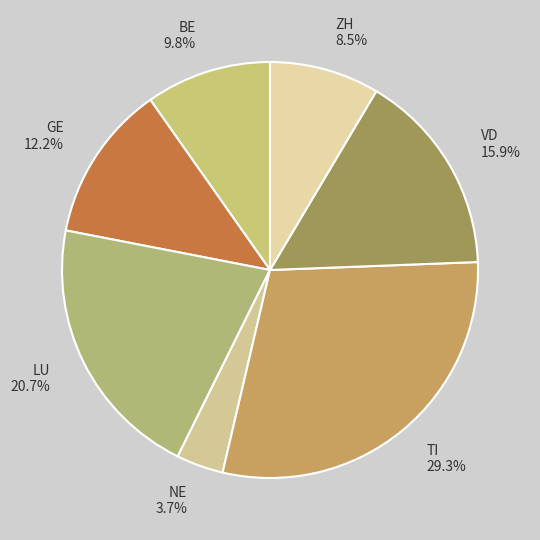

What is the ratio of the value at NE to the value at LU?

0.2